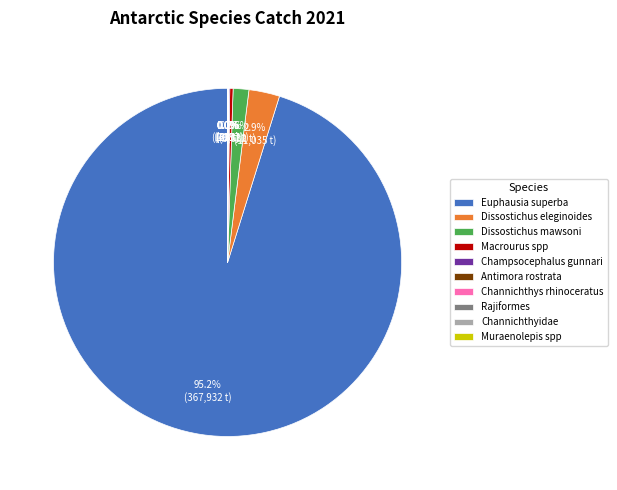

Which category has the biggest portion of the pie?

Euphausia superba